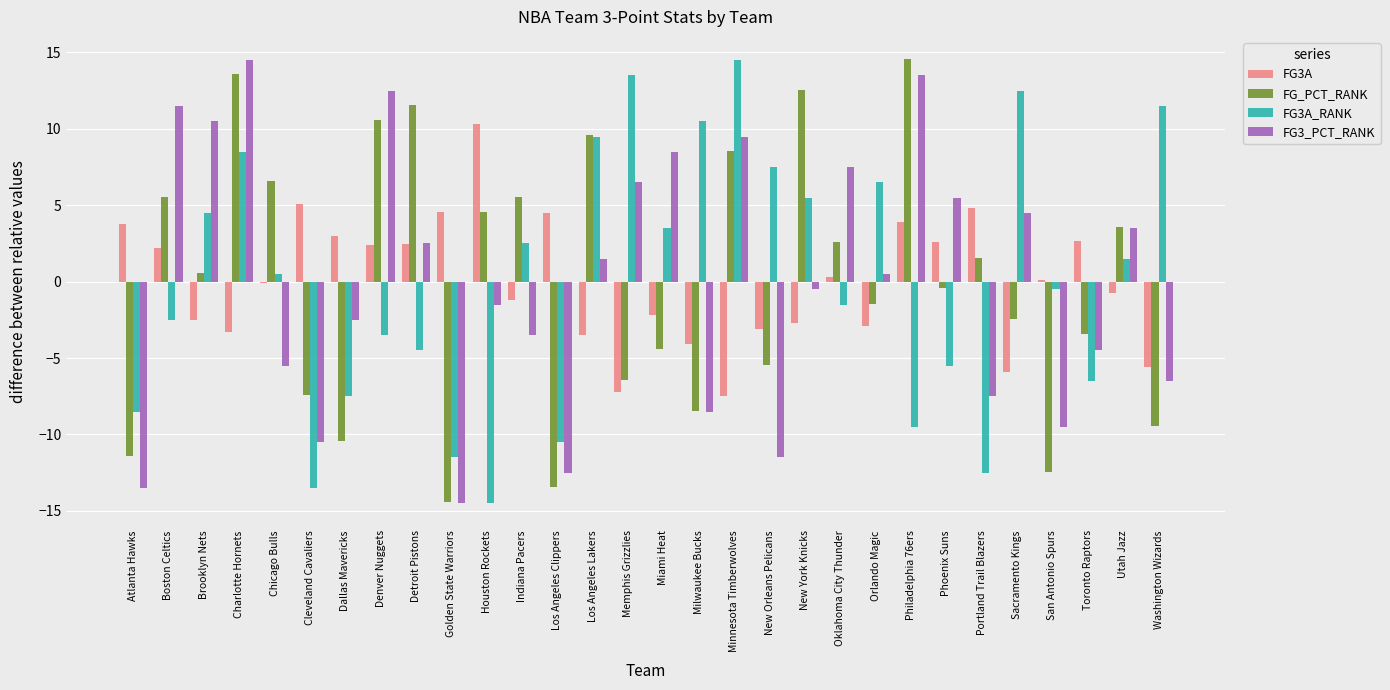

Which series changed the most between Atlanta Hawks and Chicago Bulls?

FG_PCT_RANK